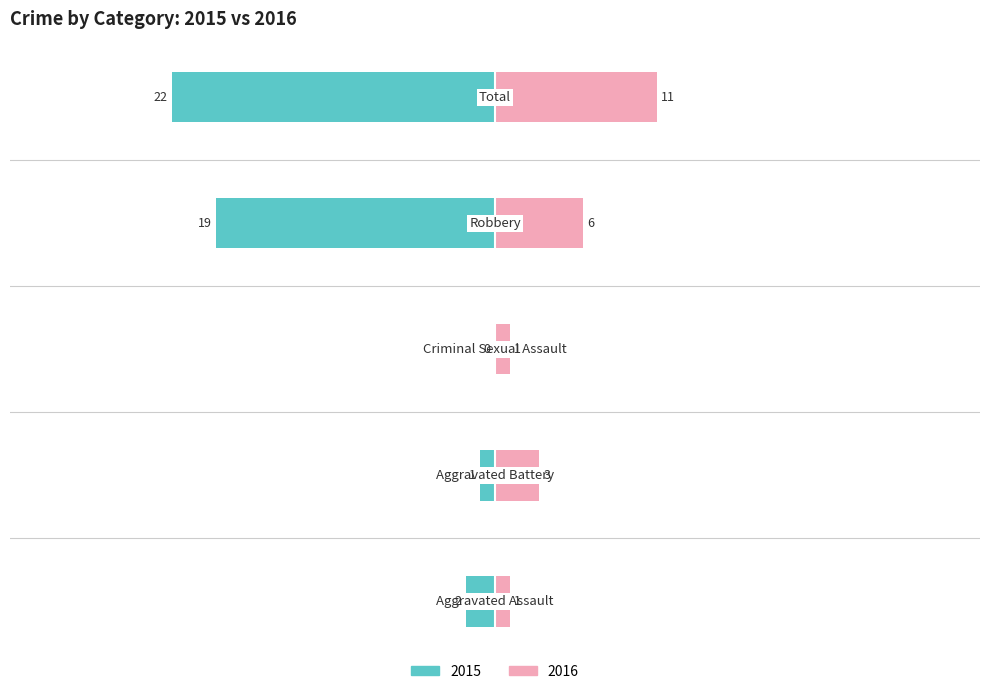

Rank the categories by Right value from lowest to highest.

Aggravated Assault, Criminal Sexual Assault, Aggravated Battery, Robbery, Total